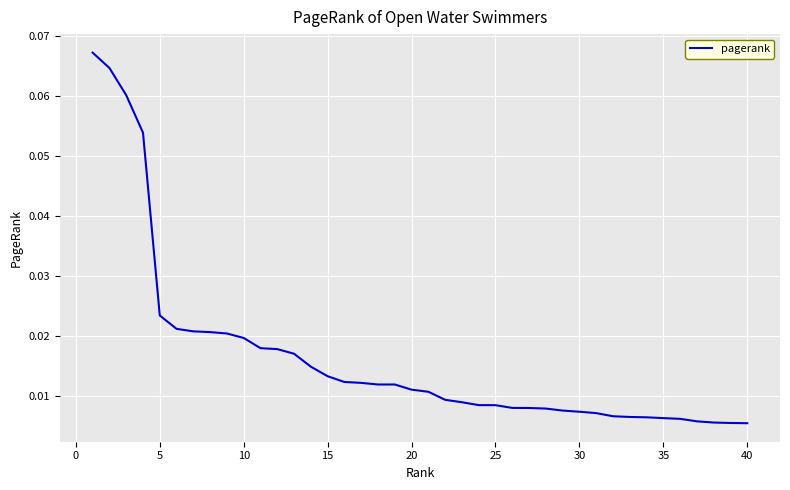

Reading left to right, transcribe all the data shown in this chart.

0.1	0.1	0.1	0.1	0.0	0.0	0.0	0.0	0.0	0.0	0.0	0.0	0.0	0.0	0.0	0.0	0.0	0.0	0.0	0.0	0.0	0.0	0.0	0.0	0.0	0.0	0.0	0.0	0.0	0.0	0.0	0.0	0.0	0.0	0.0	0.0	0.0	0.0	0.0	0.0